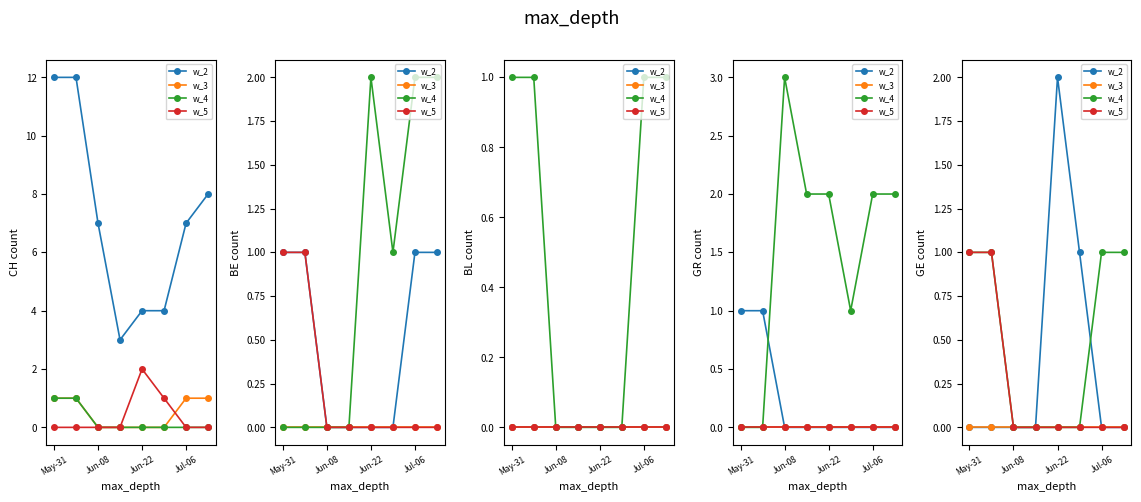

How many distinct data groups are displayed?

4